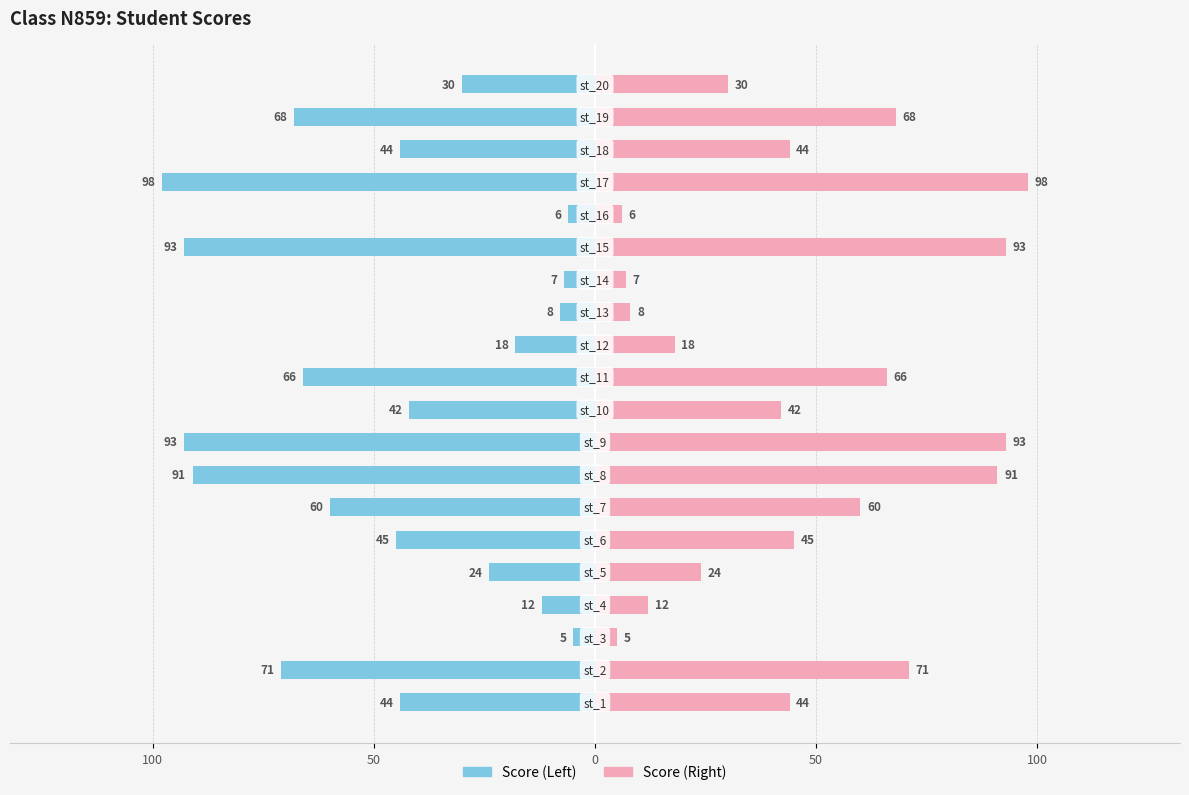

True or false: score (left) has a value of -6 at 50.

False